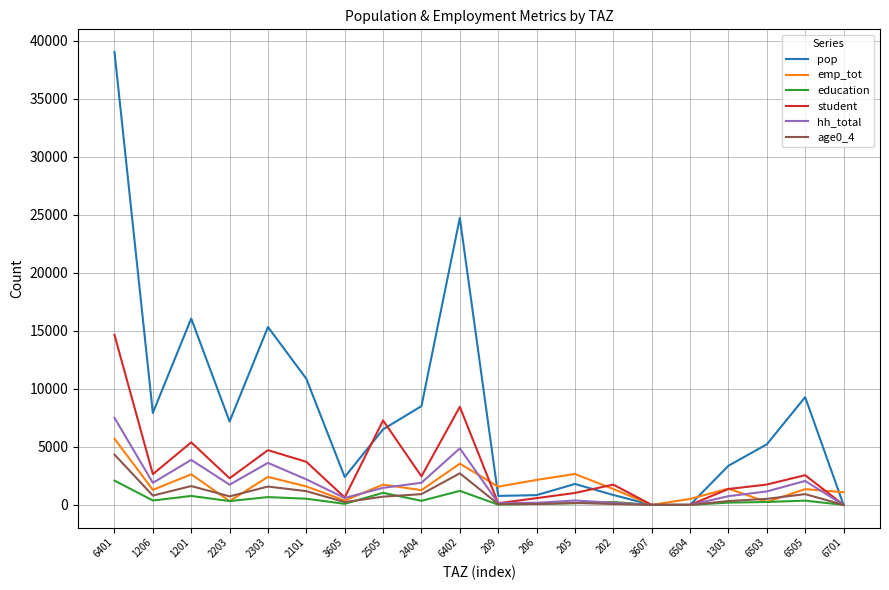

How many values in the pop series exceed 6514?

10